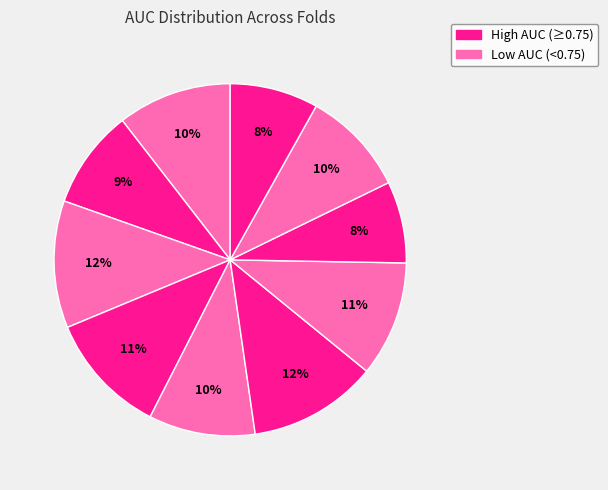

Rank the categories by value from lowest to highest.

Fold 8, Fold 10, Fold 2, Fold 9, Fold 5, Fold 1, Fold 7, Fold 4, Fold 3, Fold 6